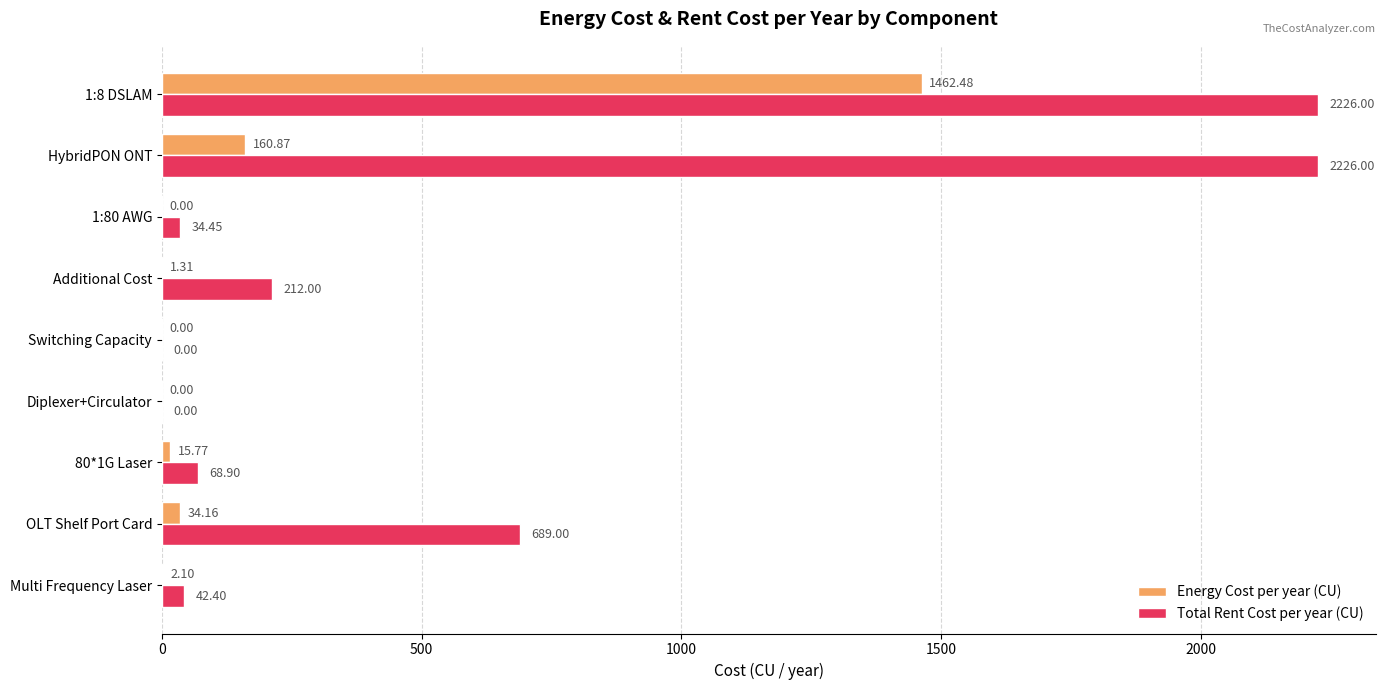

At which label is Total Rent Cost per year (CU) closest to 1113?

OLT Shelf Port Card